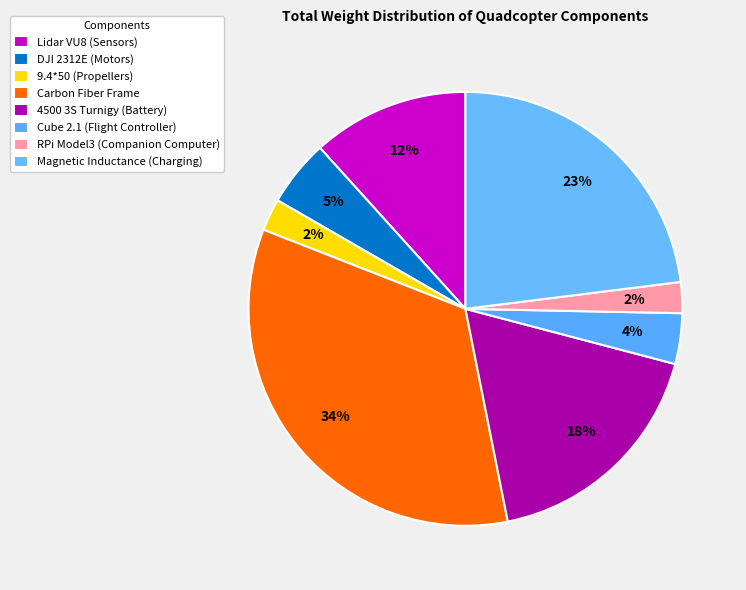

To the nearest percent, what portion does Lidar VU8 (Sensors) represent?

12%